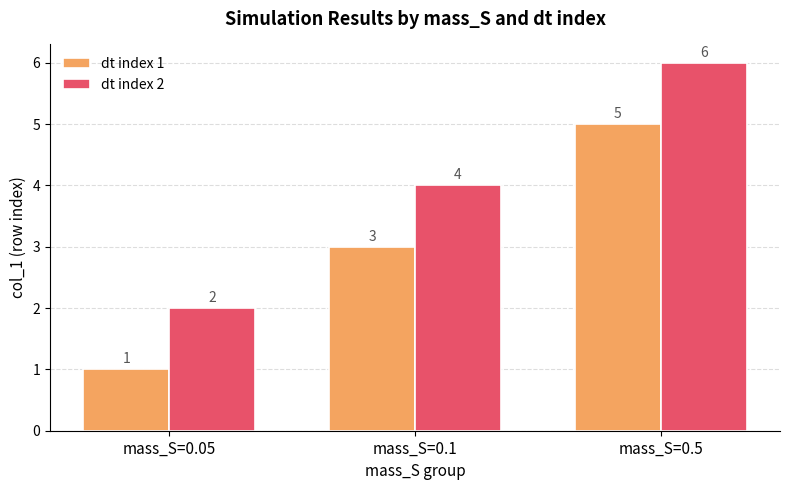

Reading left to right, list all the values displayed in this chart.

dt index 1: 1	3	5
dt index 2: 2	4	6